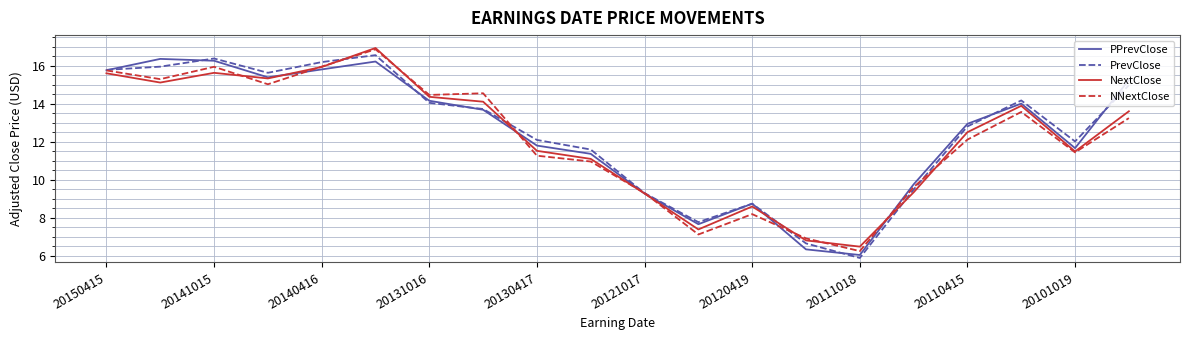

Which series has the largest range (max minus min)?

PrevClose